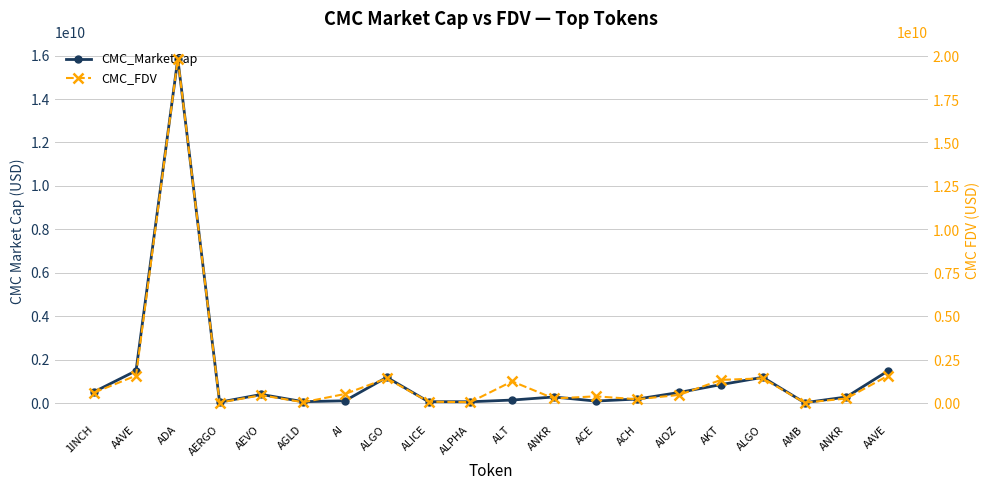

What is the difference between the maximum and minimum values in the CMC_FDV series?

19840269567.9